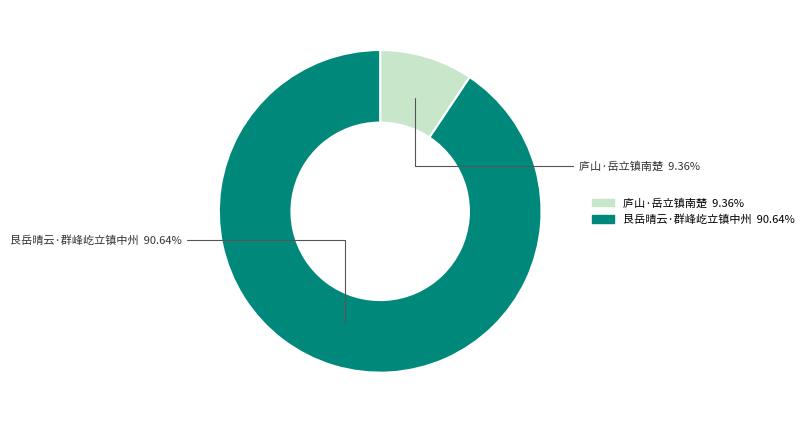

To the nearest percent, what is the combined percentage of 艮岳晴云·群峰屹立镇中州 and 庐山·岳立镇南楚?

100%